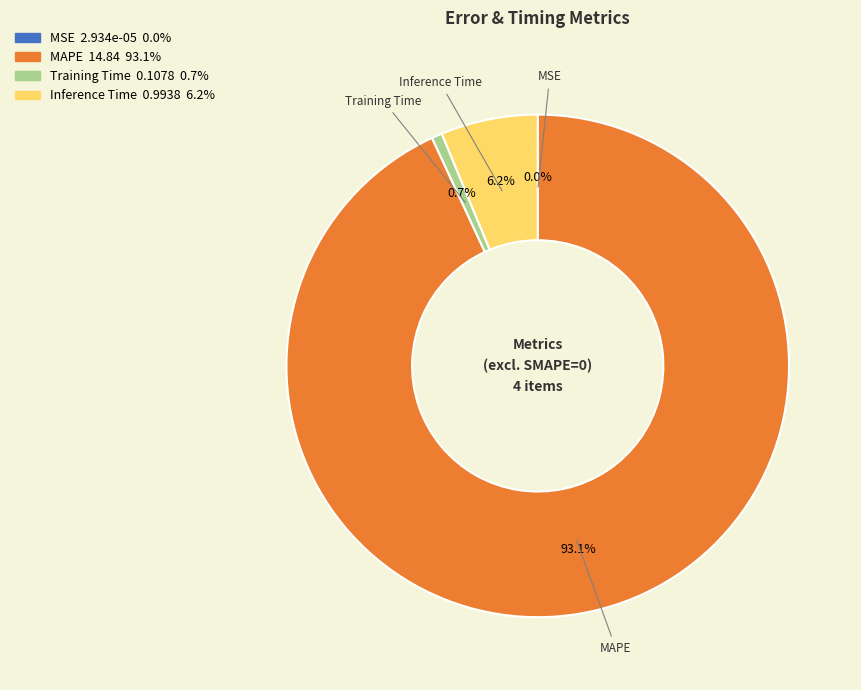

What is the total percentage of MAPE and Inference Time?

99.3%